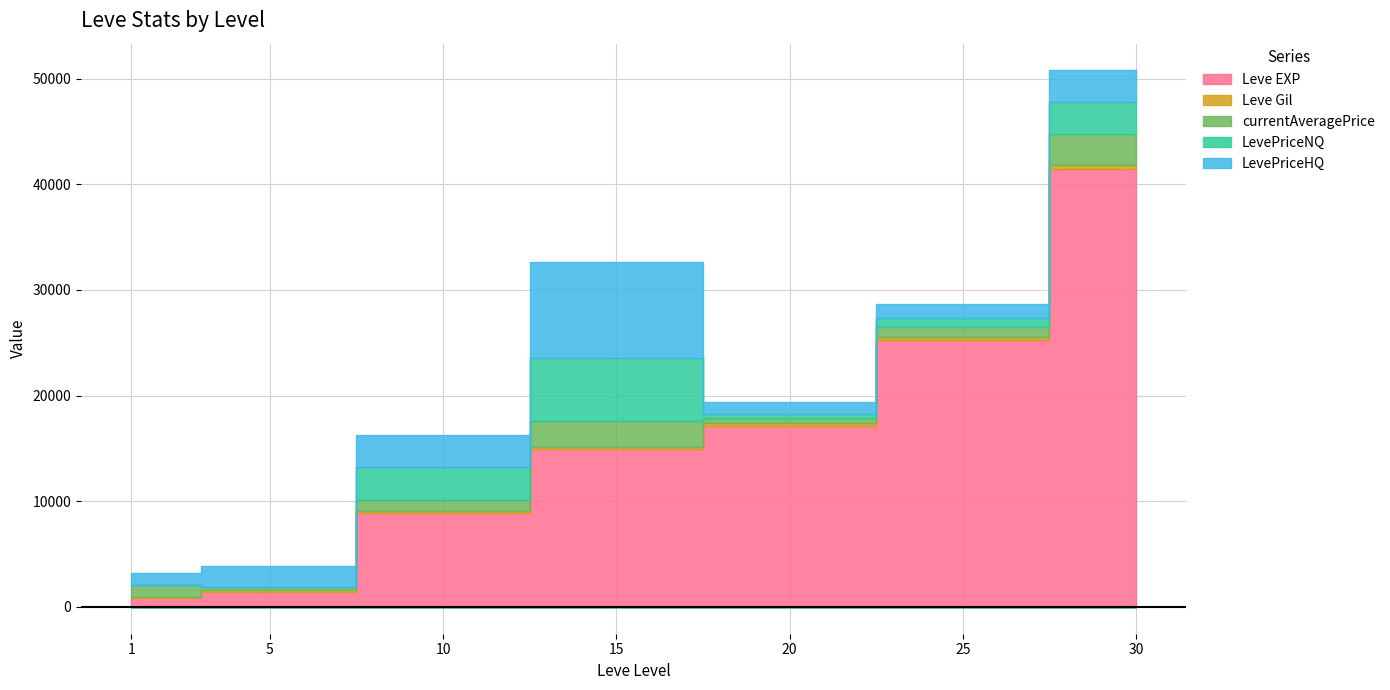

Is it true that Leve Gil equals 659.6 at 30?

False